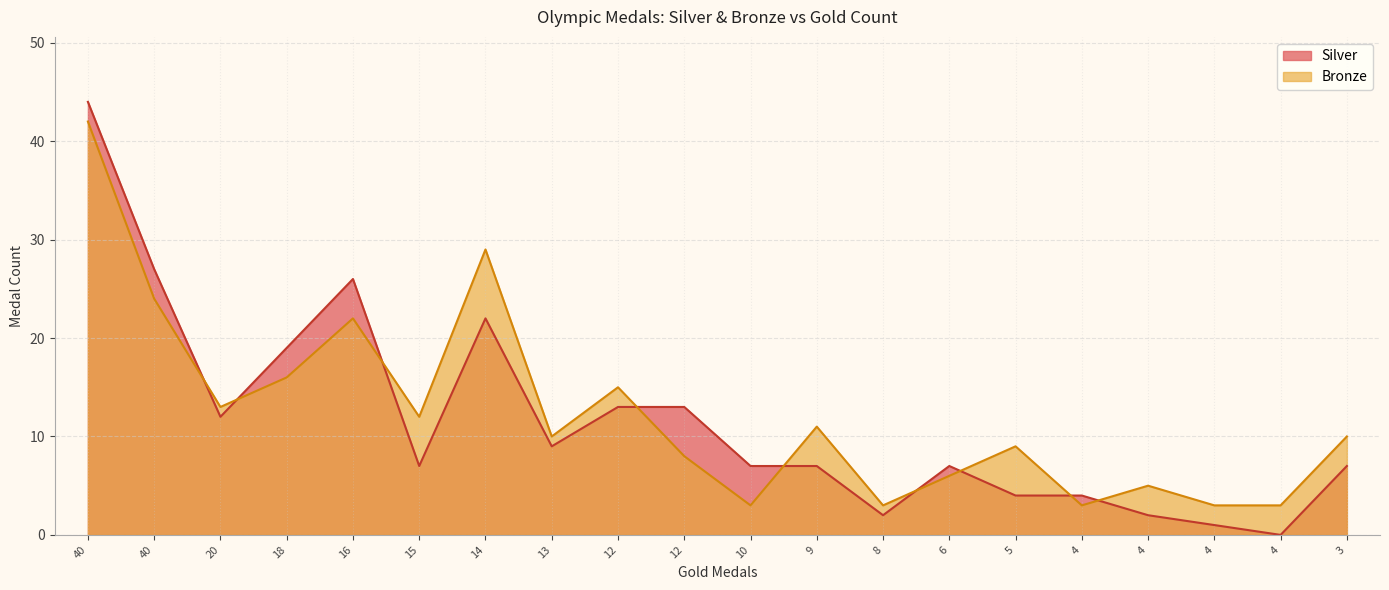

Reading right to left, what are all the values shown in this chart?

Silver: 7	0	1	2	4	4	7	2	7	7	13	13	9	22	7	26	19	12	27	44
Bronze: 10	3	3	5	3	9	6	3	11	3	8	15	10	29	12	22	16	13	24	42